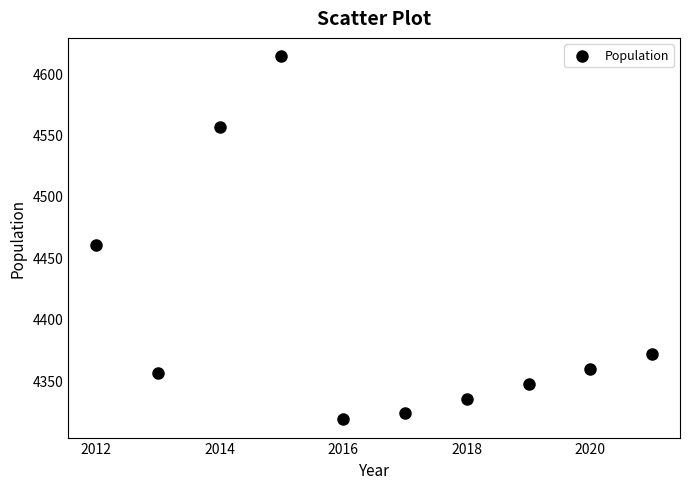

What Y value in the scatter plot is closest to 4466?

4460